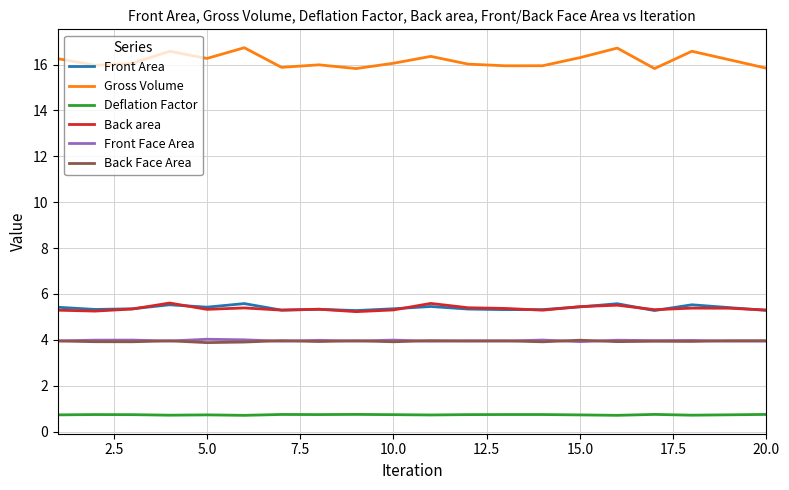

Is this an area chart (filled region under the line)?

No